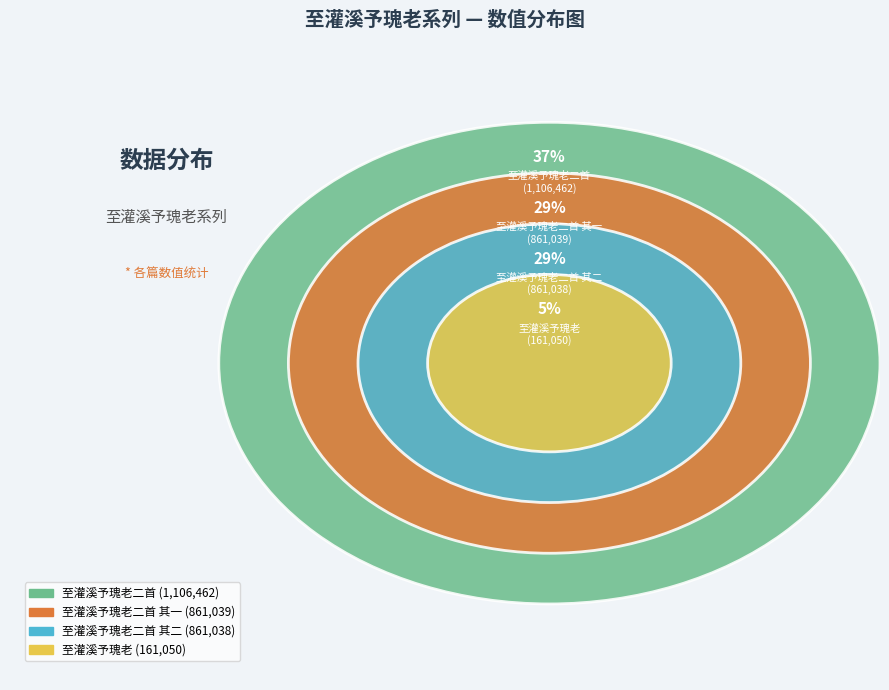

Rank the categories by value from lowest to highest.

至灌溪予瑰老, 至灌溪予瑰老二首 其二, 至灌溪予瑰老二首 其一, 至灌溪予瑰老二首